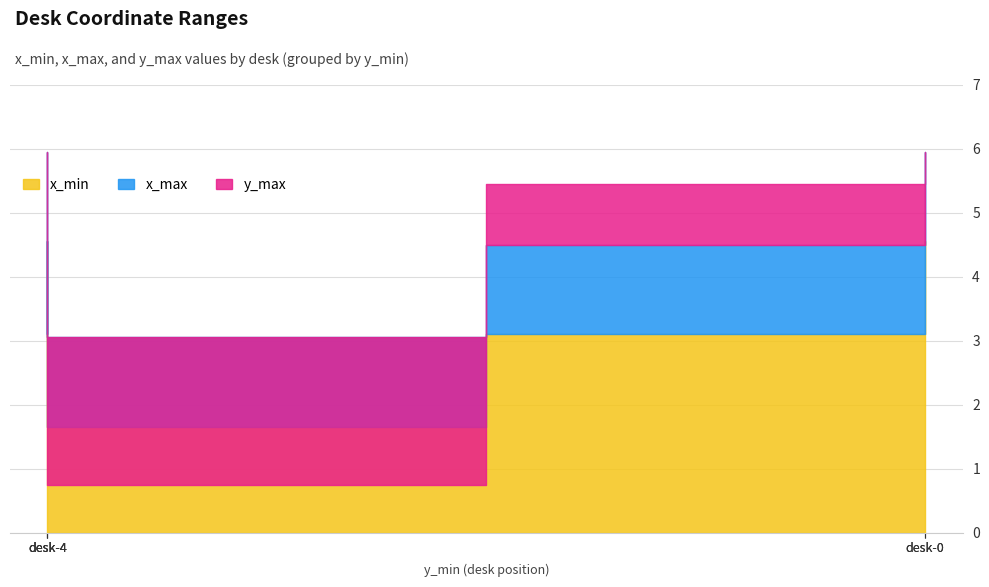

Is it true that y_max equals 1.5 at desk-0?

False